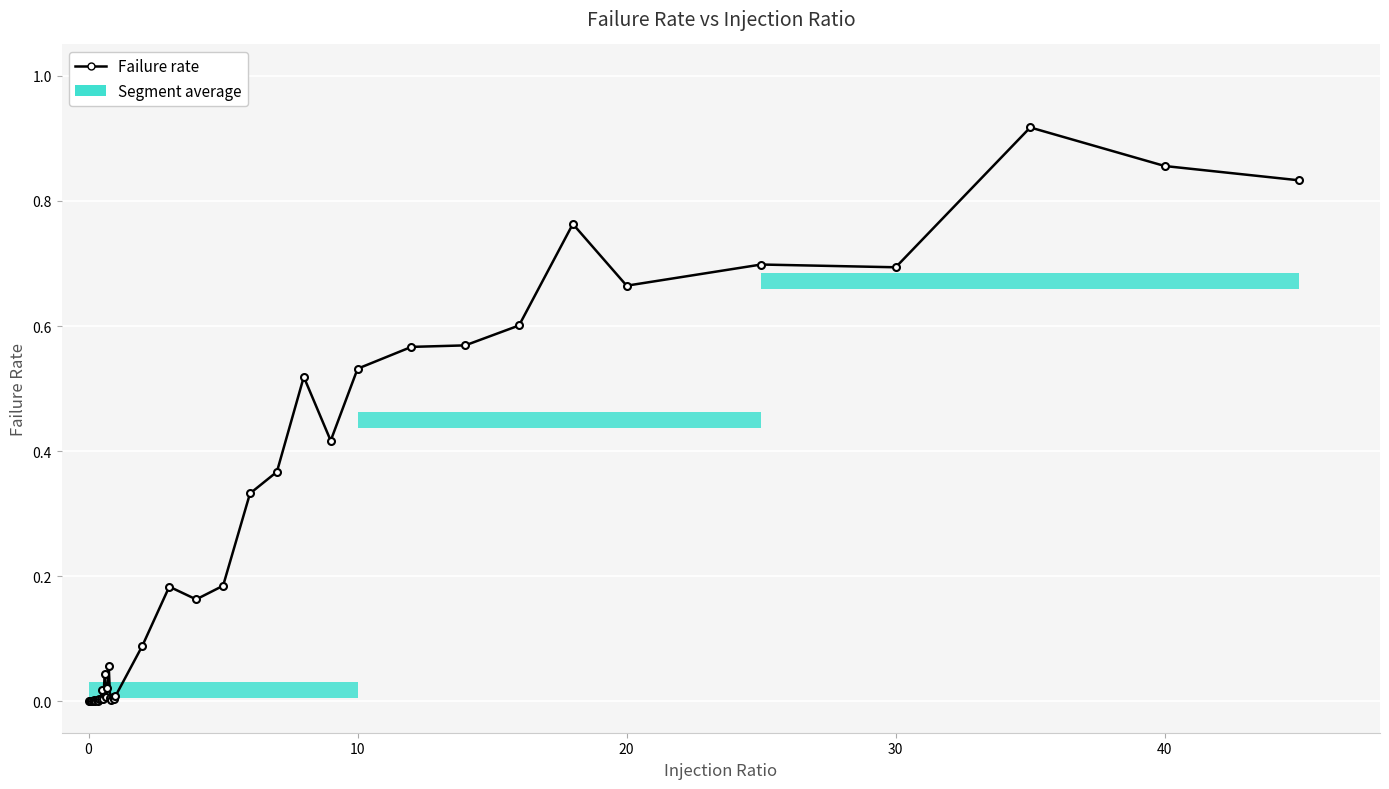

True or false: the data has more than 2 interior local peaks.

True